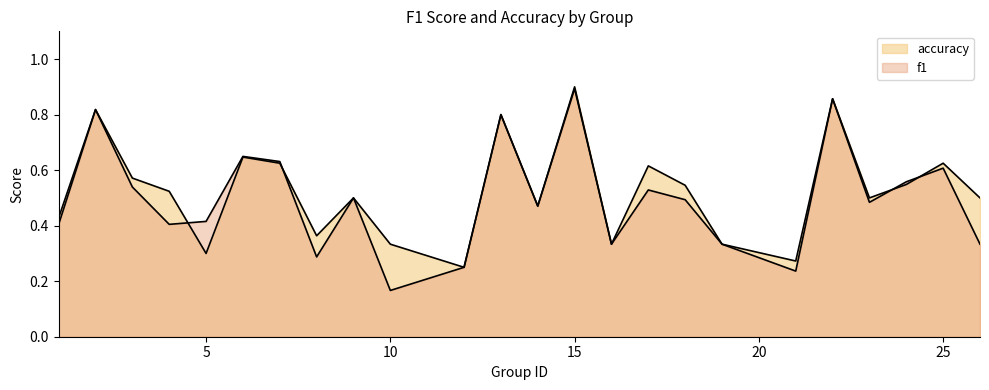

Count the number of categories in the chart.

24